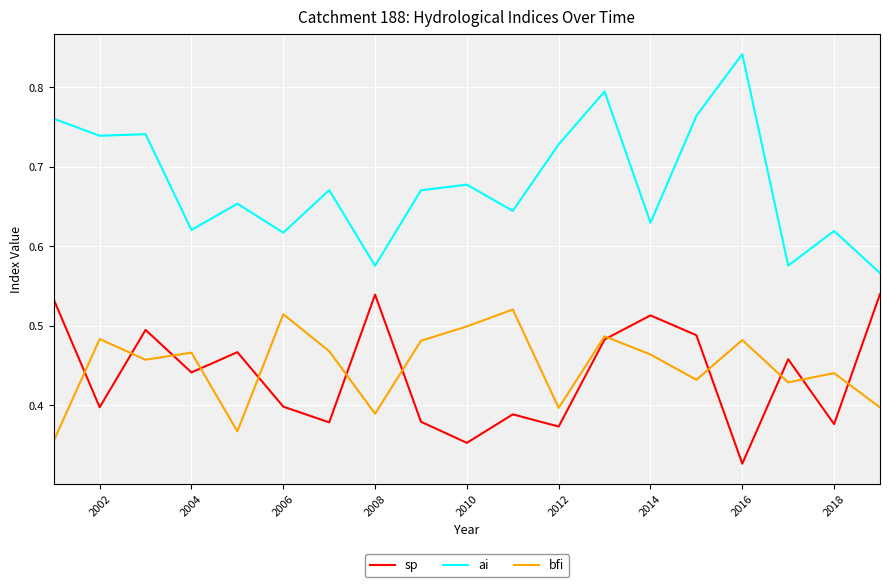

Which series has the largest total across all categories?

ai